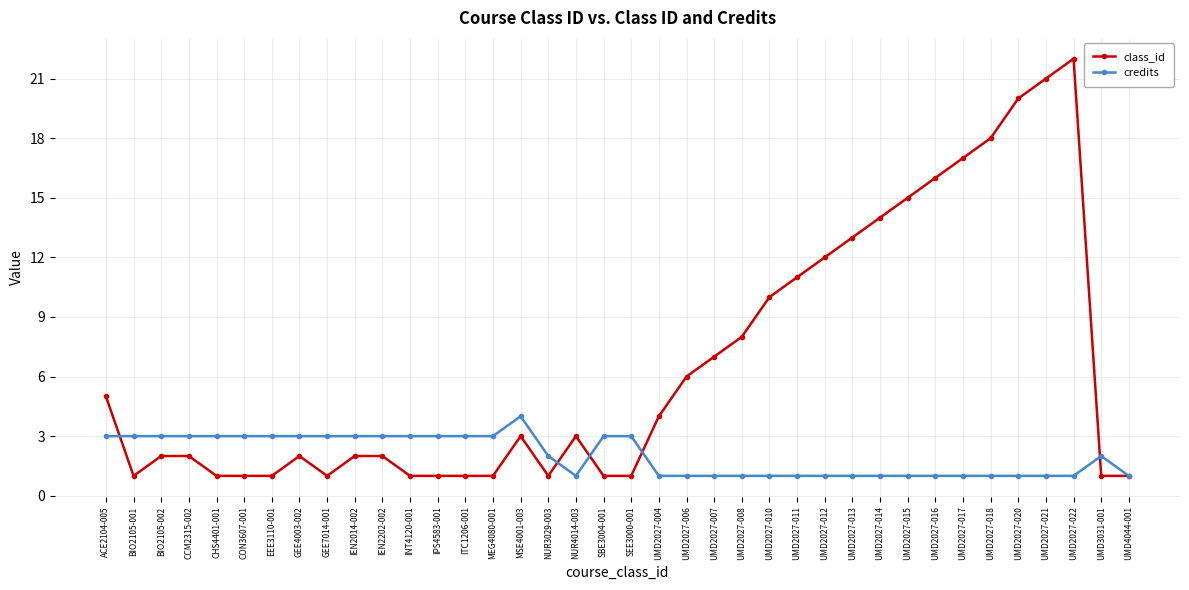

How many values in the class_id series are below 3?

19